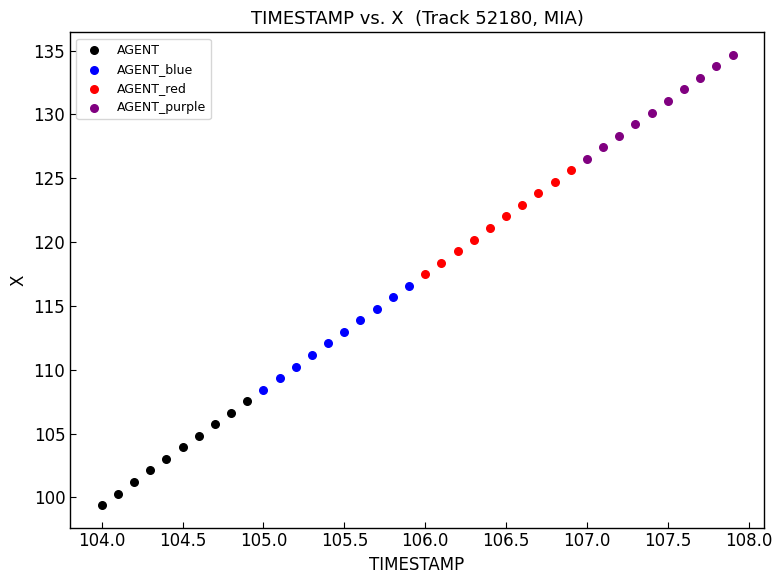

Which series contains the highest Y value?

AGENT_purple